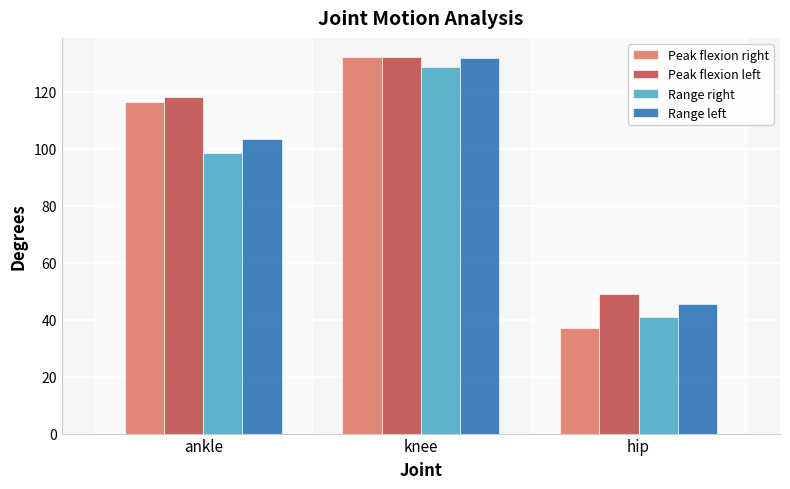

Reading right to left, list all the values displayed in this chart.

Peak flexion right: 37.2	132.3	116.2
Peak flexion left: 48.9	132.1	118.2
Range right: 41.0	128.9	98.6
Range left: 45.6	131.9	103.3